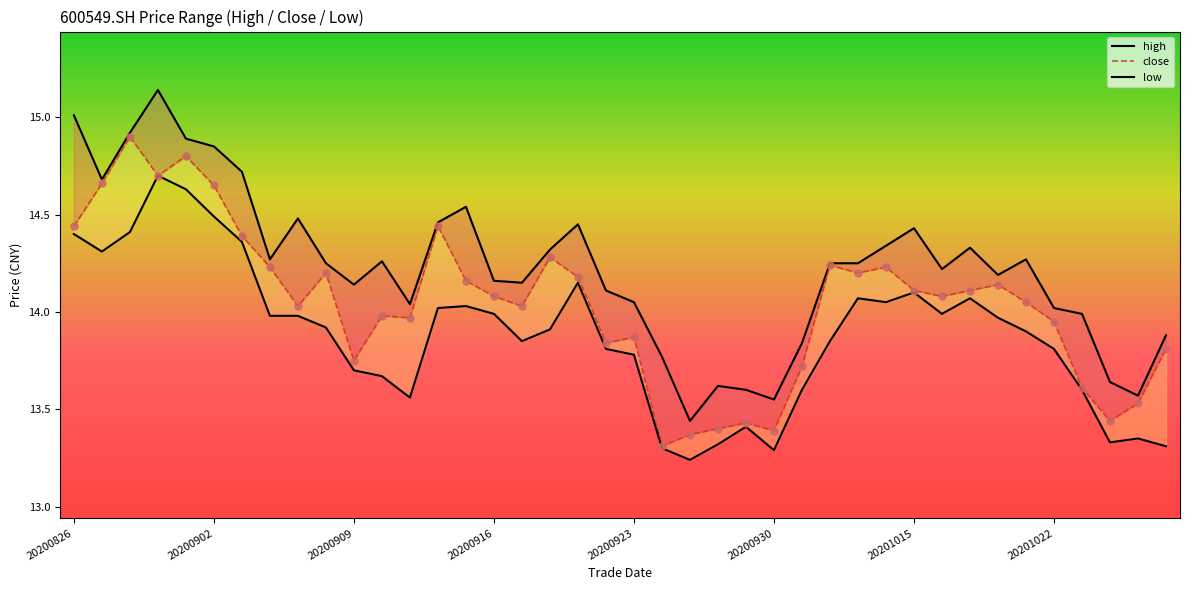

Which series reaches the minimum Y coordinate?

low